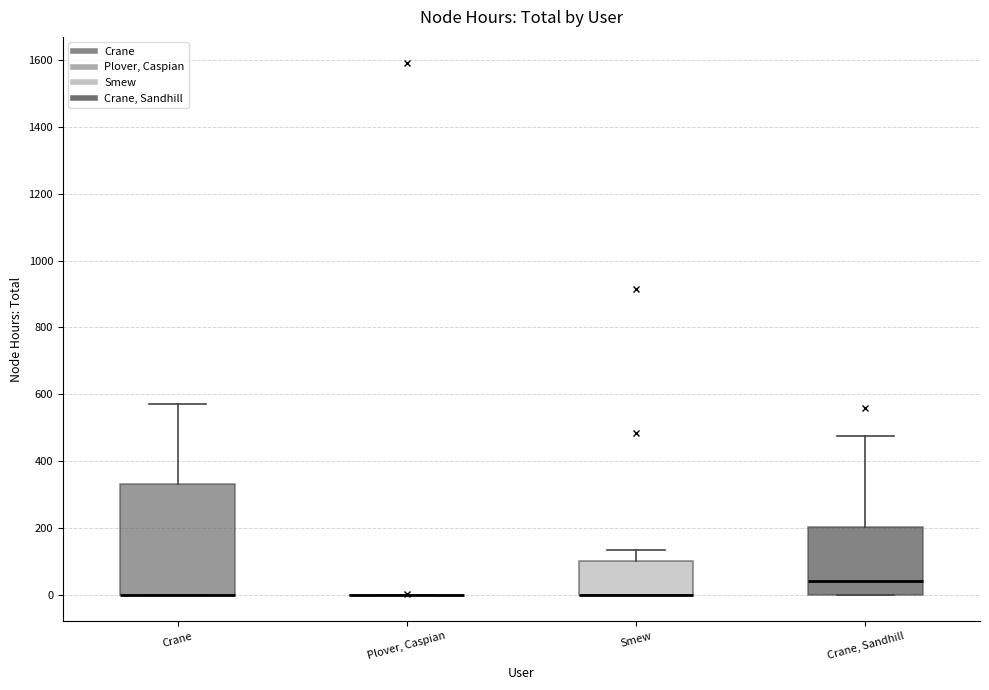

Where is the upper edge of the box for Smew on the y-axis? The values are not printed on the chart, so give them approximately, as read against the axis.

100